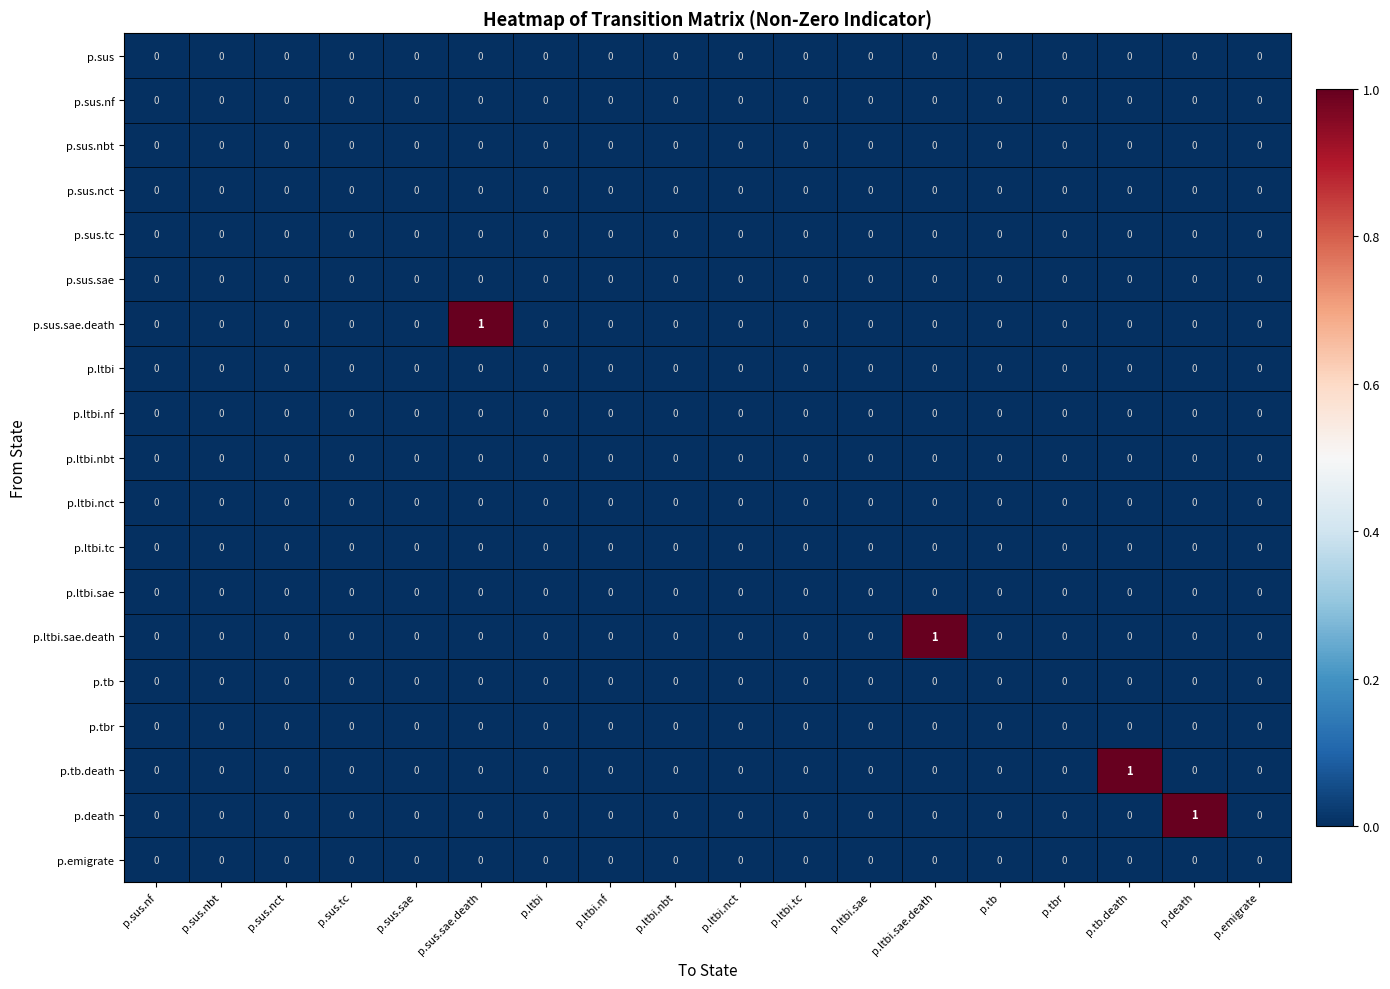

True or false: p.tb.death has a value of 1 at p.sus.nbt.

False